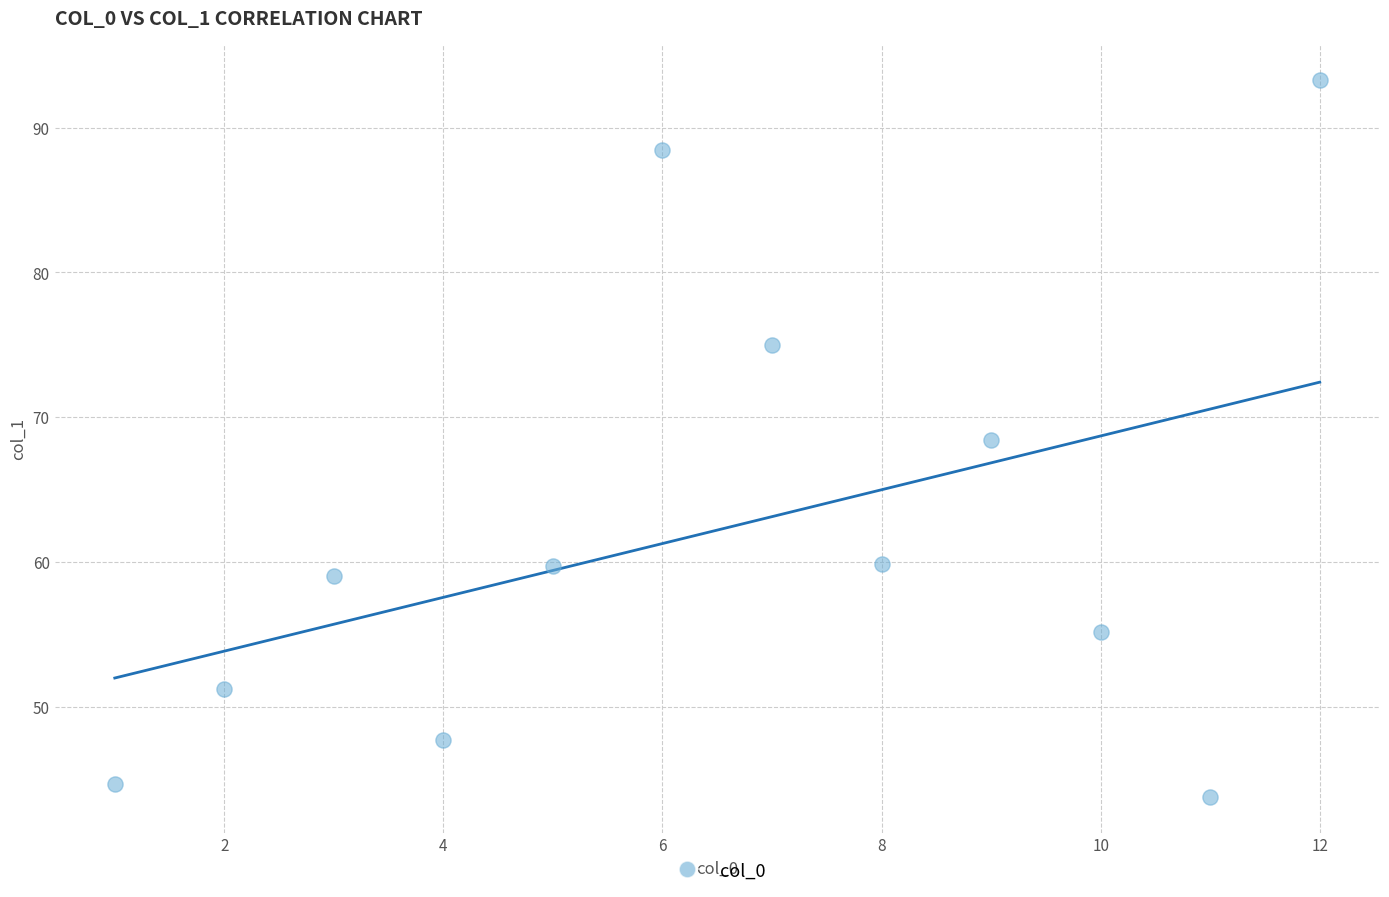

What is the average X value?

6.5